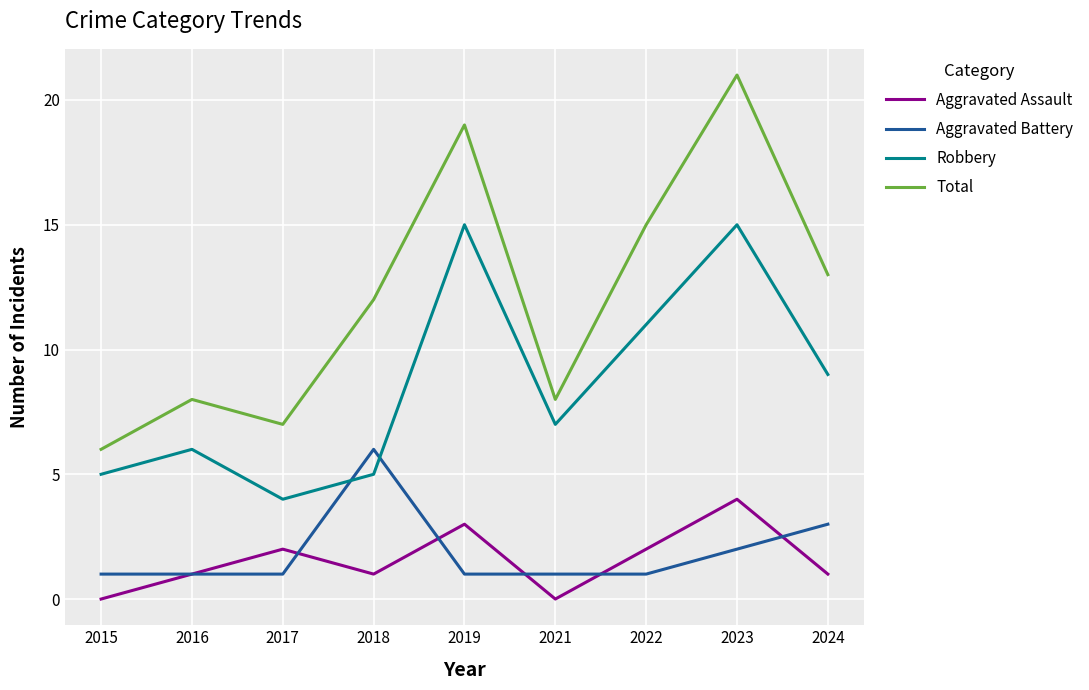

What is the difference between the Total values at 2017 and 2015?

1